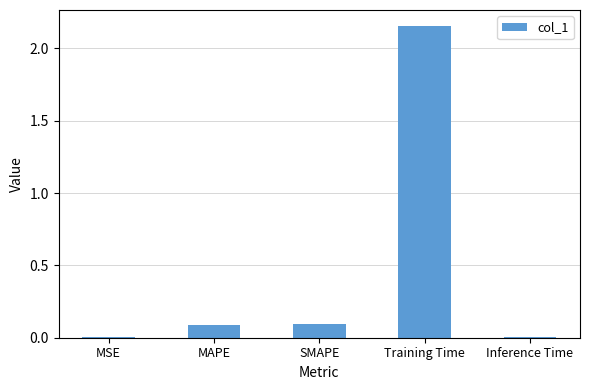

Which label corresponds to the largest value in the chart?

Training Time